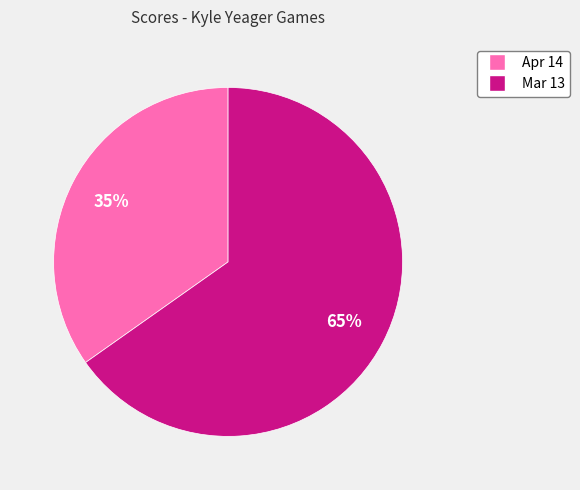

Approximately how many times larger is the value at Mar 13 compared to Apr 14?

1.9